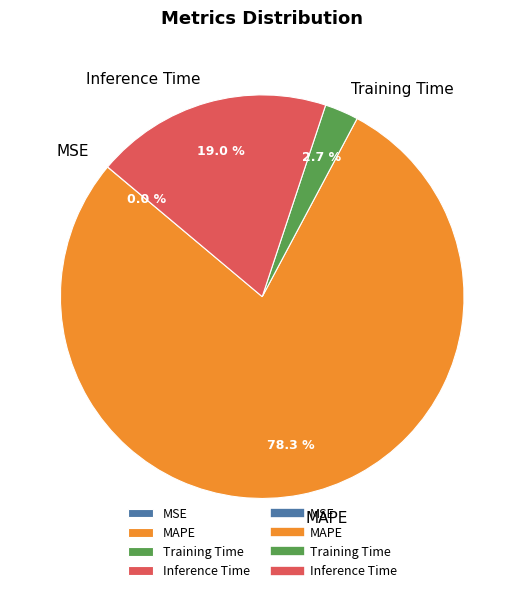

How much of the chart is everything except Training Time?

97.3%